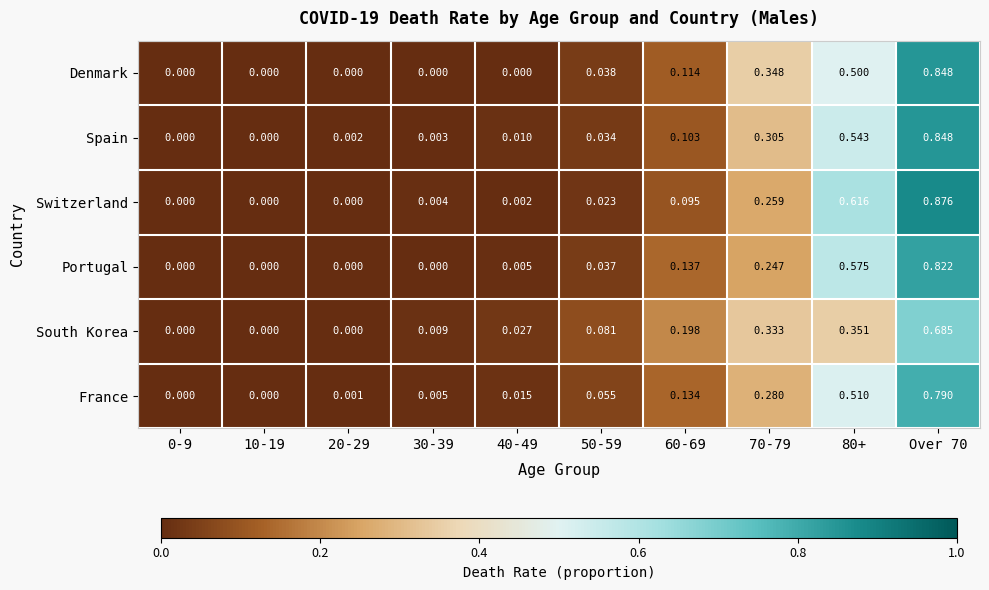

At 60-69, list the series in order from largest to smallest.

South Korea, Portugal, France, Denmark, Spain, Switzerland